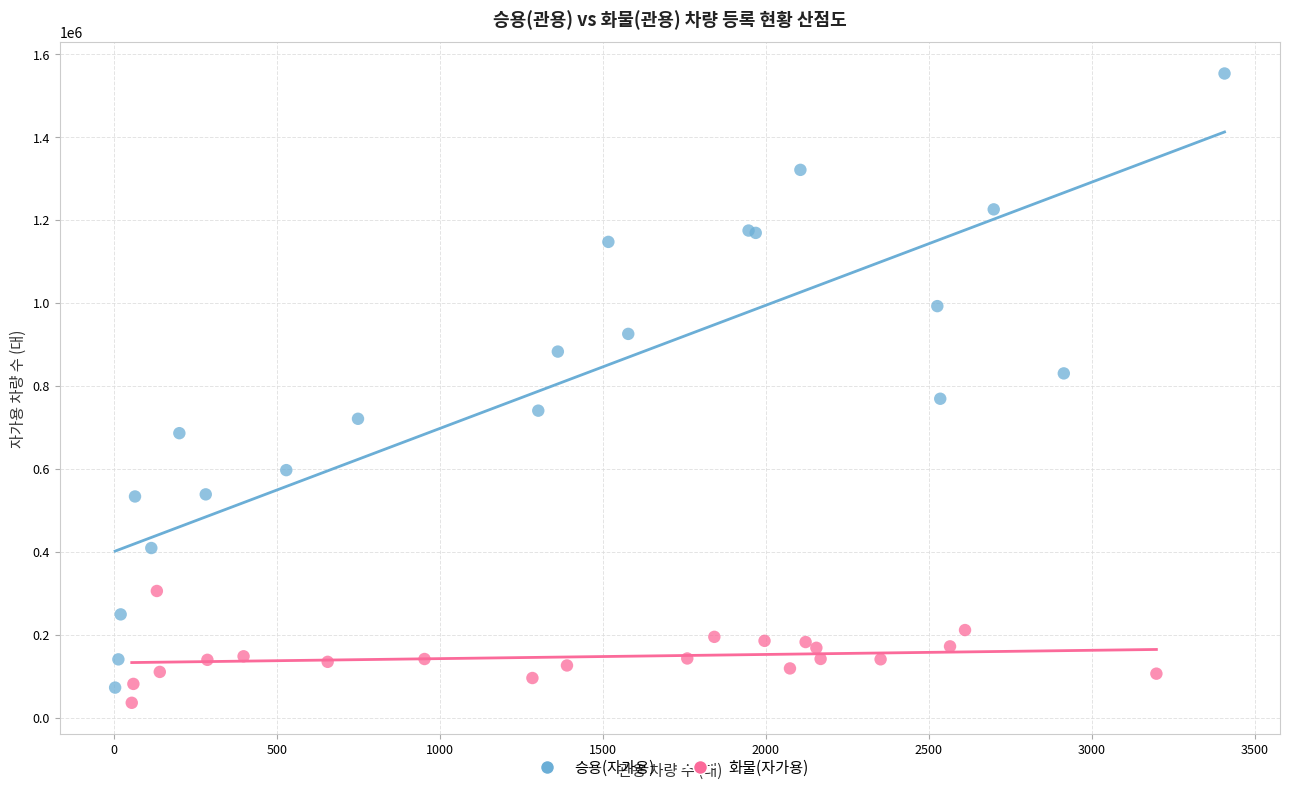

Which series reaches the maximum Y coordinate?

승용(자가용)